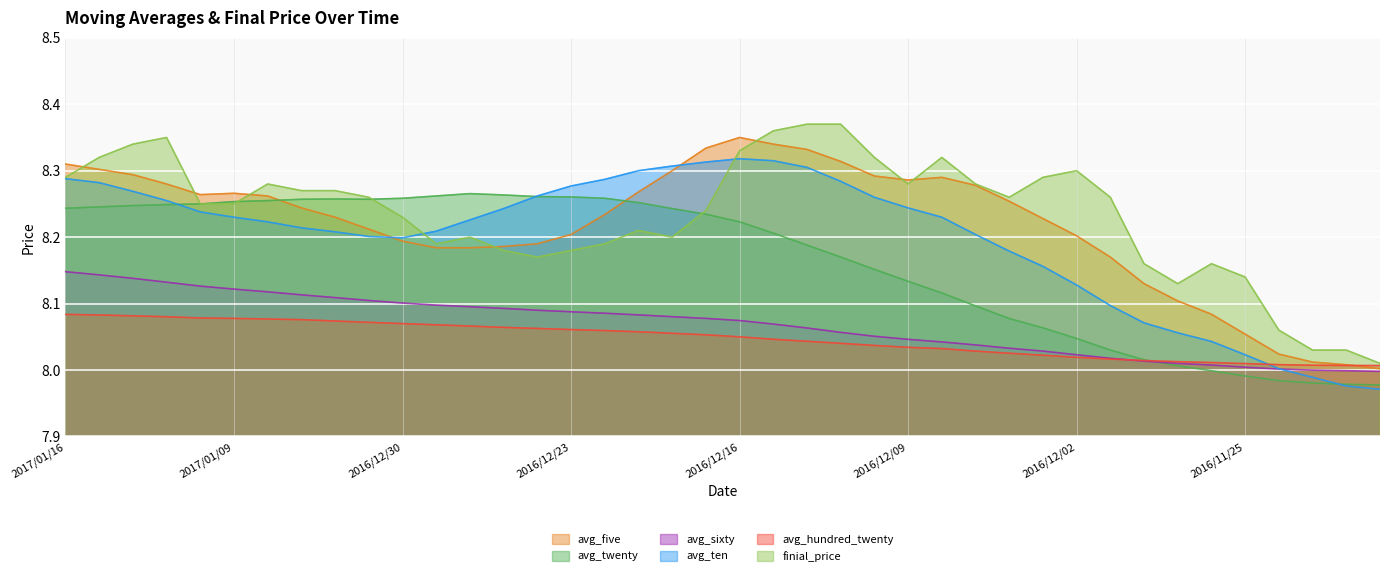

Does the chart display data point markers on the line(s)?

No